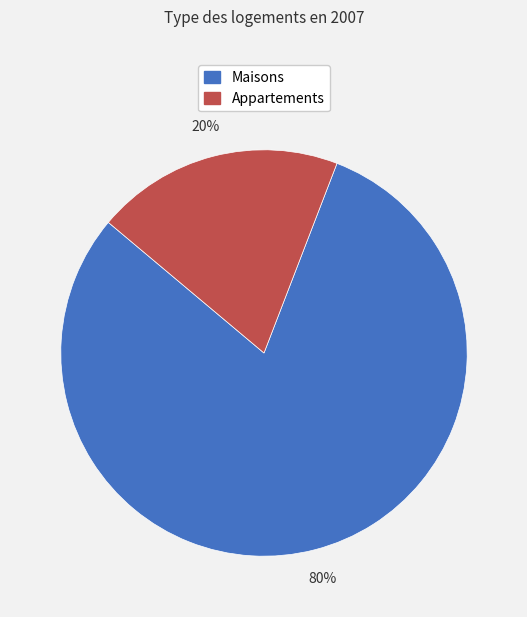

To the nearest percent, what is the average slice percentage?

50%